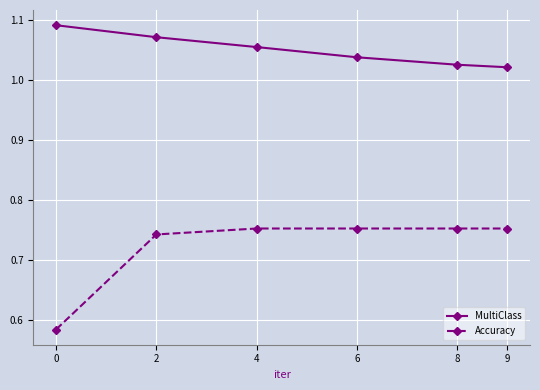

At how many categories does at least one series exceed 0?

6